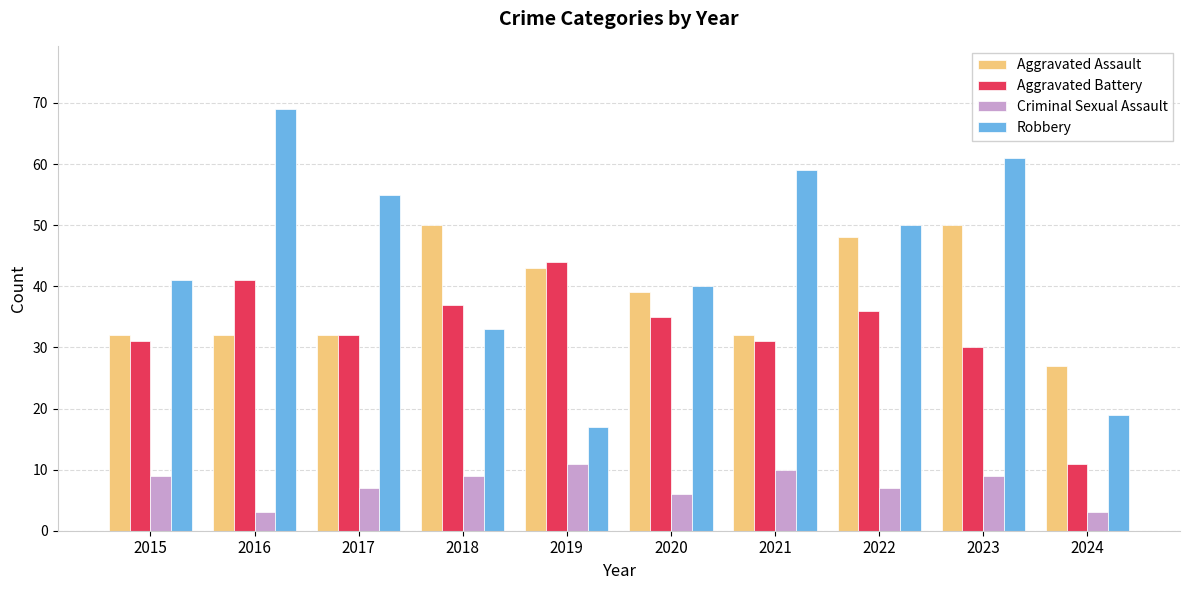

What is the total value across all series at 2020?

120